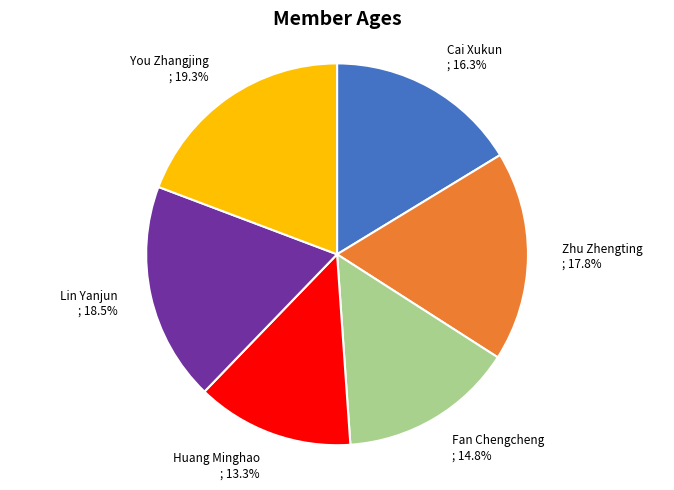

How many slices are in this pie chart?

6